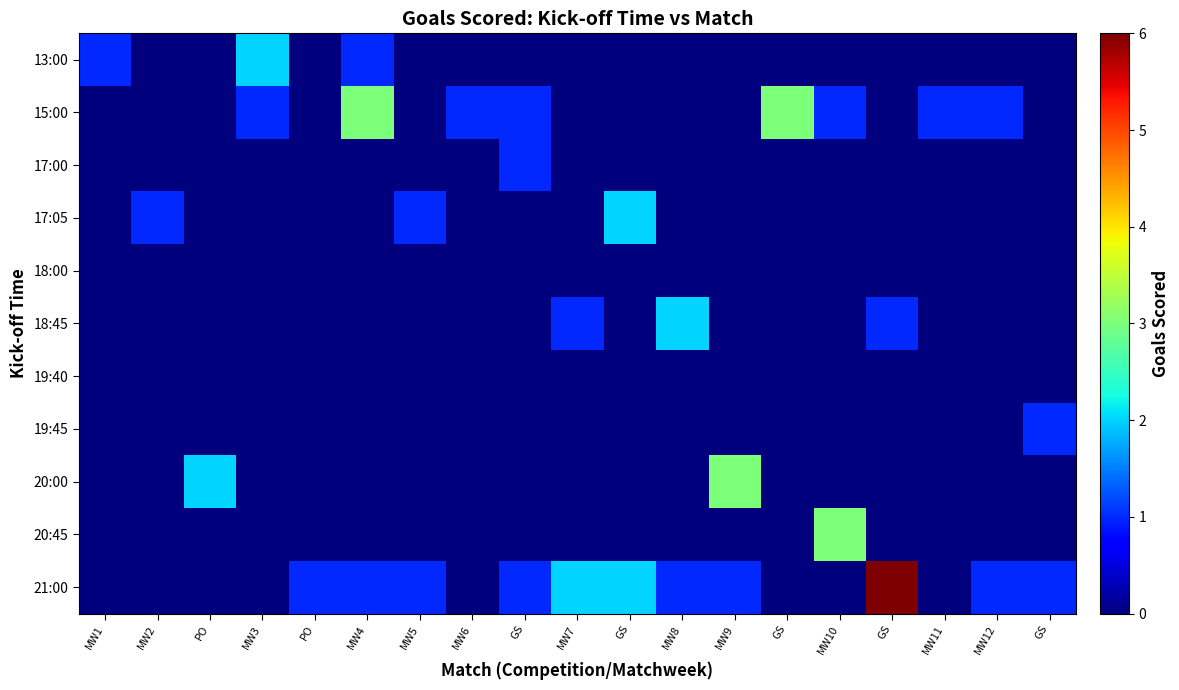

Reading left to right, what are all the values shown in this chart?

13:00: MW1=1	MW2=0	PO=0	MW3=2	PO=0	MW4=1	MW5=0	MW6=0	GS=0	MW7=0	GS=0	MW8=0	MW9=0	GS=0	MW10=0	GS=0	MW11=0	MW12=0	GS=0
15:00: MW1=0	MW2=0	PO=0	MW3=1	PO=0	MW4=3	MW5=0	MW6=1	GS=1	MW7=0	GS=0	MW8=0	MW9=0	GS=3	MW10=1	GS=0	MW11=1	MW12=1	GS=0
17:00: MW1=0	MW2=0	PO=0	MW3=0	PO=0	MW4=0	MW5=0	MW6=0	GS=1	MW7=0	GS=0	MW8=0	MW9=0	GS=0	MW10=0	GS=0	MW11=0	MW12=0	GS=0
17:05: MW1=0	MW2=1	PO=0	MW3=0	PO=0	MW4=0	MW5=1	MW6=0	GS=0	MW7=0	GS=2	MW8=0	MW9=0	GS=0	MW10=0	GS=0	MW11=0	MW12=0	GS=0
18:00: MW1=0	MW2=0	PO=0	MW3=0	PO=0	MW4=0	MW5=0	MW6=0	GS=0	MW7=0	GS=0	MW8=0	MW9=0	GS=0	MW10=0	GS=0	MW11=0	MW12=0	GS=0
18:45: MW1=0	MW2=0	PO=0	MW3=0	PO=0	MW4=0	MW5=0	MW6=0	GS=0	MW7=1	GS=0	MW8=2	MW9=0	GS=0	MW10=0	GS=1	MW11=0	MW12=0	GS=0
19:40: MW1=0	MW2=0	PO=0	MW3=0	PO=0	MW4=0	MW5=0	MW6=0	GS=0	MW7=0	GS=0	MW8=0	MW9=0	GS=0	MW10=0	GS=0	MW11=0	MW12=0	GS=0
19:45: MW1=0	MW2=0	PO=0	MW3=0	PO=0	MW4=0	MW5=0	MW6=0	GS=0	MW7=0	GS=0	MW8=0	MW9=0	GS=0	MW10=0	GS=0	MW11=0	MW12=0	GS=1
20:00: MW1=0	MW2=0	PO=2	MW3=0	PO=0	MW4=0	MW5=0	MW6=0	GS=0	MW7=0	GS=0	MW8=0	MW9=3	GS=0	MW10=0	GS=0	MW11=0	MW12=0	GS=0
20:45: MW1=0	MW2=0	PO=0	MW3=0	PO=0	MW4=0	MW5=0	MW6=0	GS=0	MW7=0	GS=0	MW8=0	MW9=0	GS=0	MW10=3	GS=0	MW11=0	MW12=0	GS=0
21:00: MW1=0	MW2=0	PO=0	MW3=0	PO=1	MW4=1	MW5=1	MW6=0	GS=1	MW7=2	GS=2	MW8=1	MW9=1	GS=0	MW10=0	GS=6	MW11=0	MW12=1	GS=1